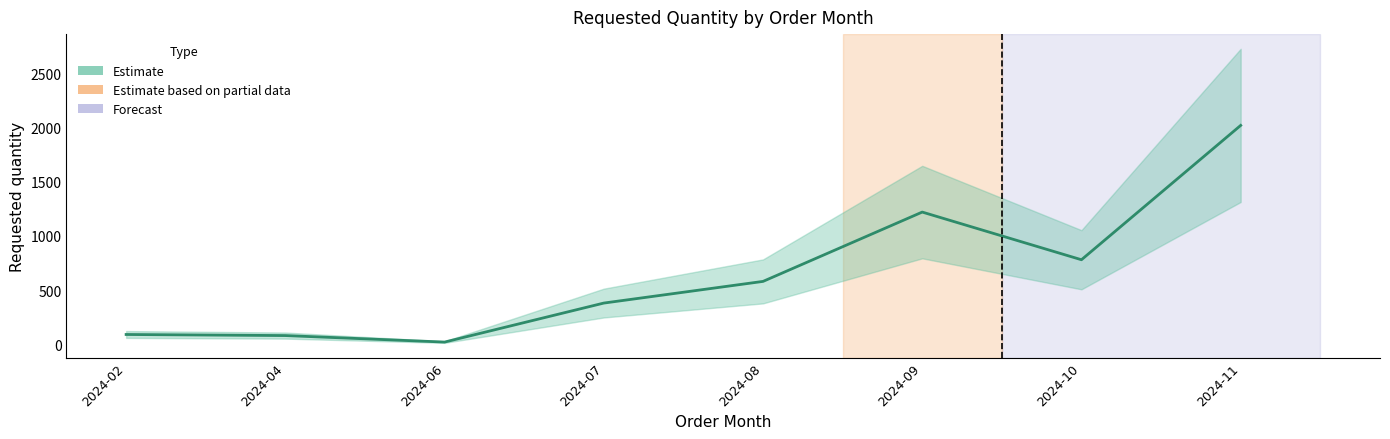

Is it true that the value at 2024-11 is 2020?

True